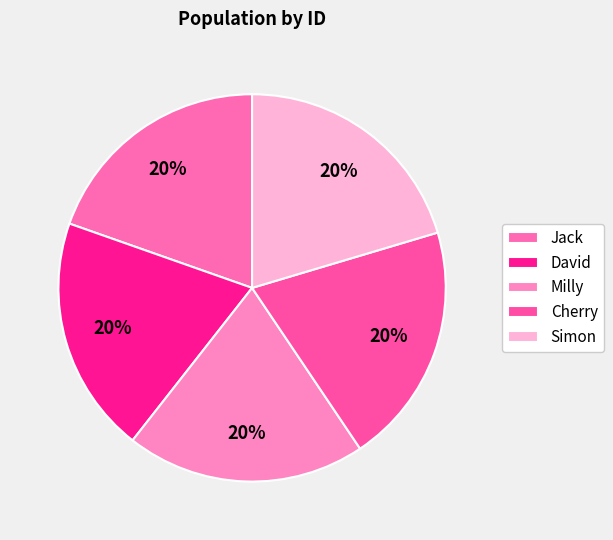

Is it true that Simon is 11% of the pie?

False